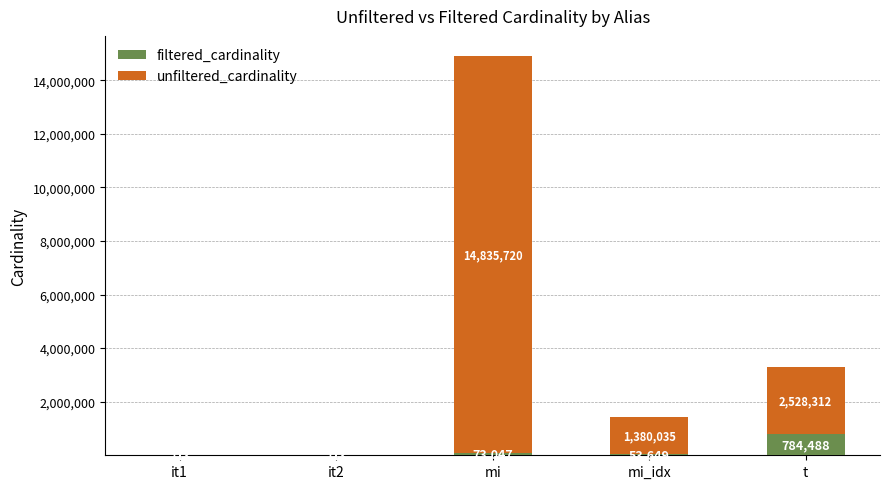

At which label does filtered_cardinality reach its peak?

t